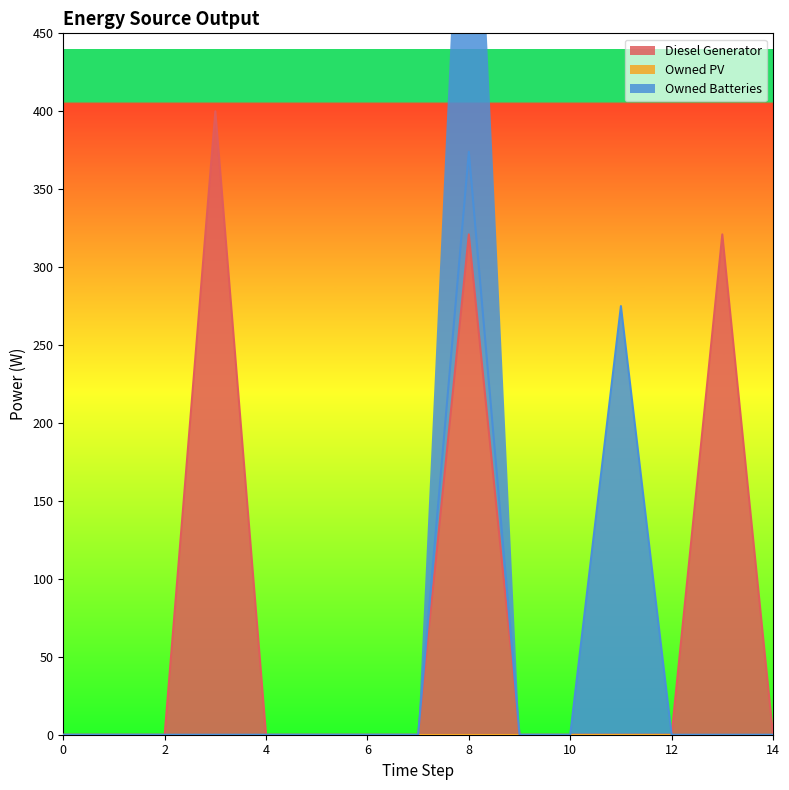

True or false: Owned Batteries has a value of -256 at 6.

False